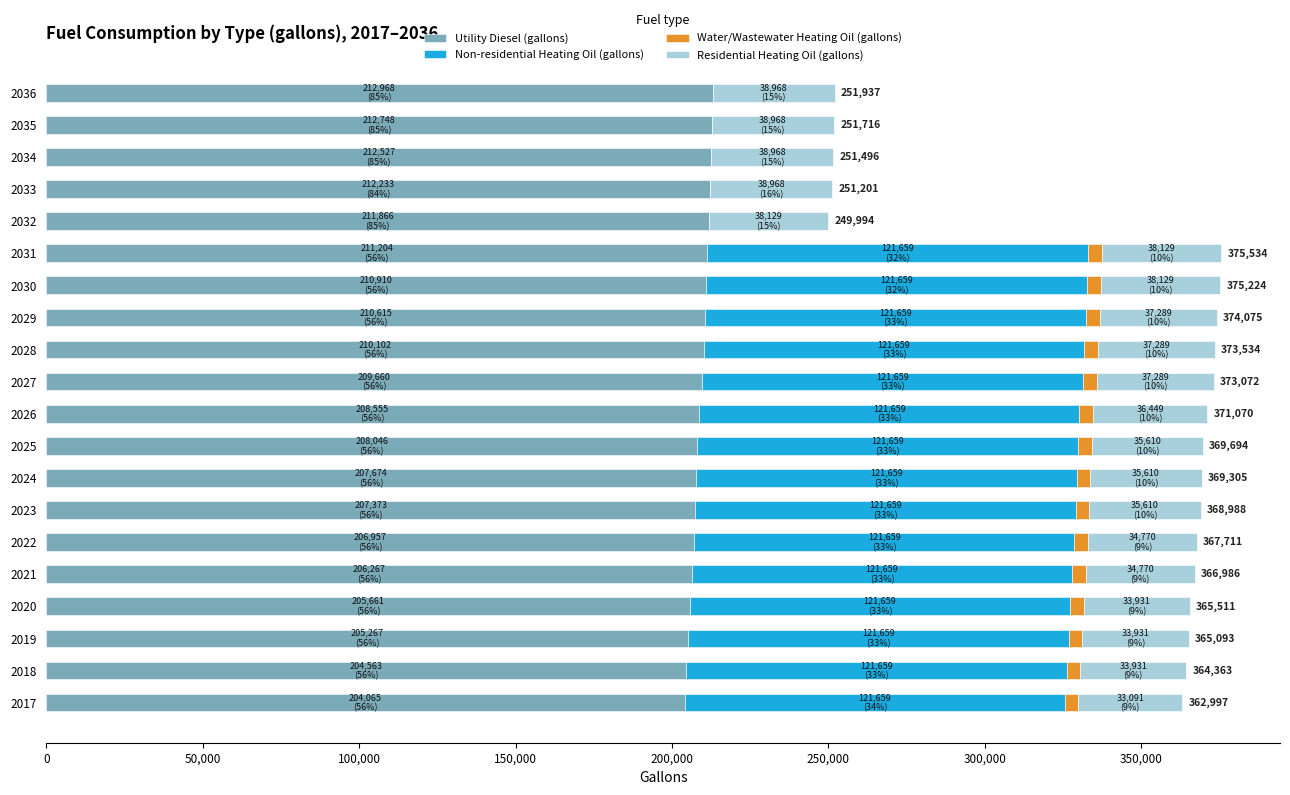

What is the highest value of the Utility Diesel (gallons) series?

212968.4